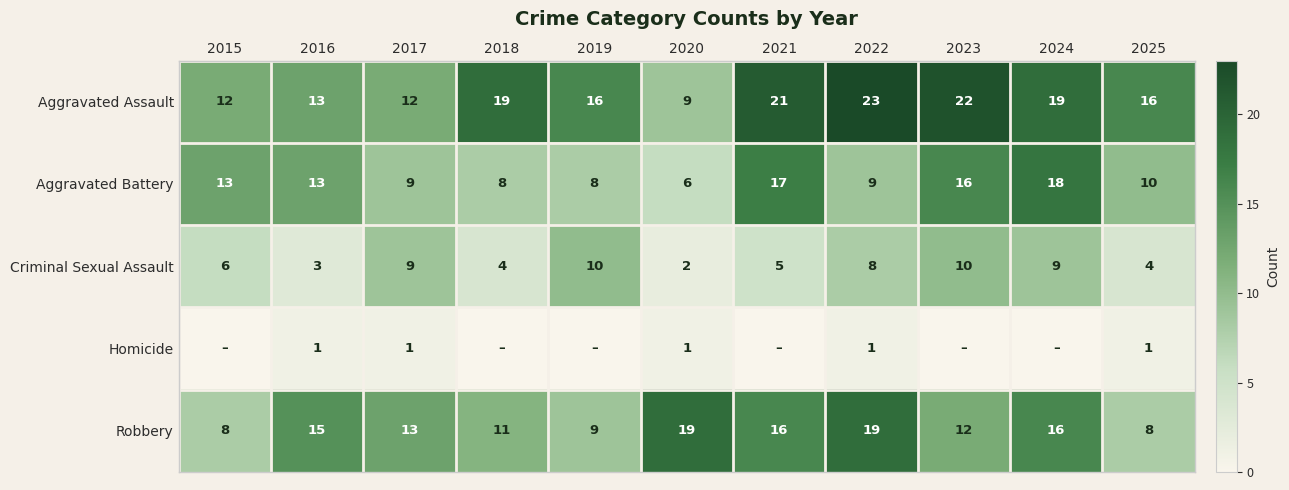

Which has a higher value, 2020 or 2019?

2019